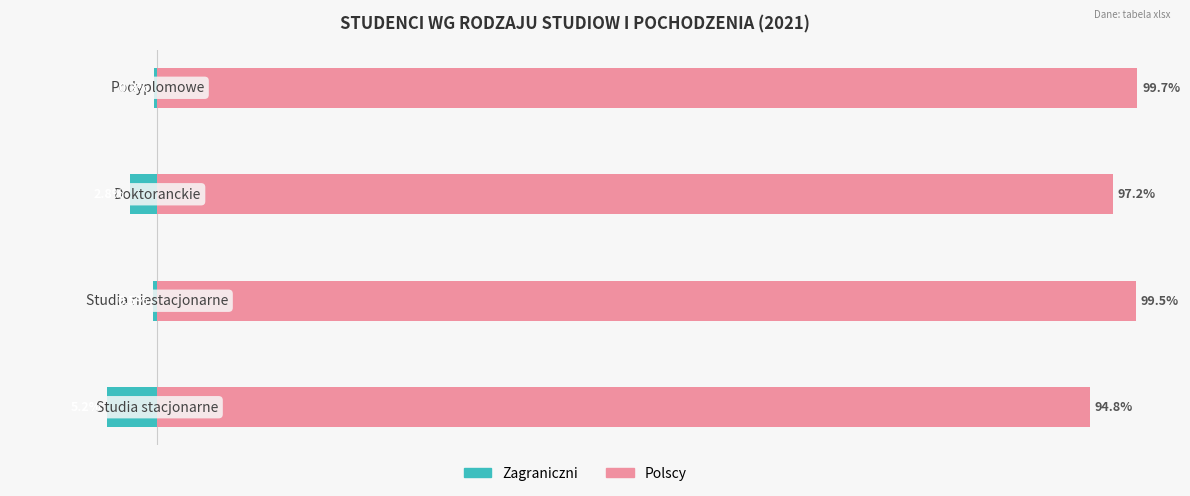

Count the number of categories in the chart.

4